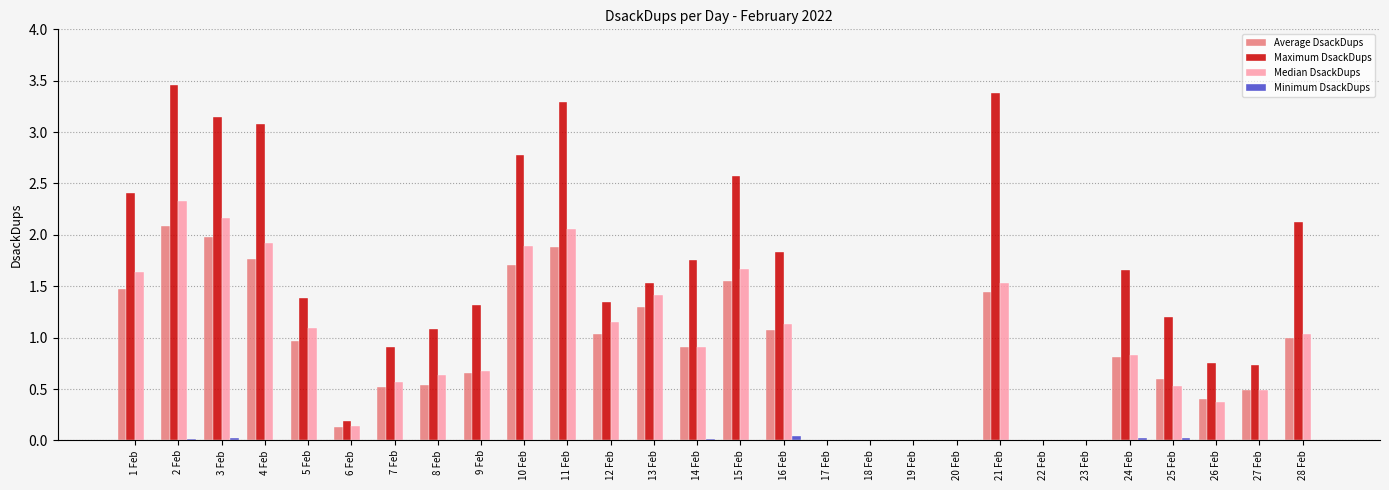

What is the total value across all series at 9 Feb?

2.7